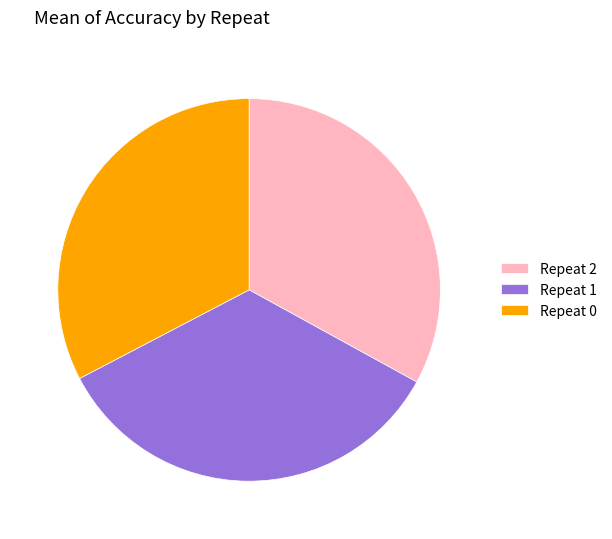

The Repeat 2 slice represents 47% of the pie. True or false?

False